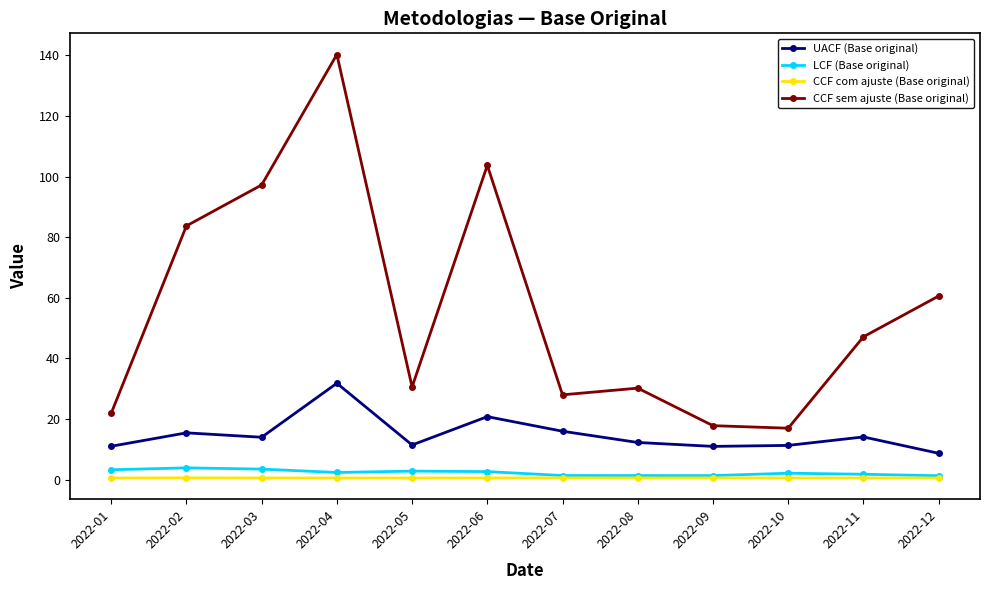

What is the difference between the maximum and minimum values in the CCF sem ajuste (Base original) series?

123.3